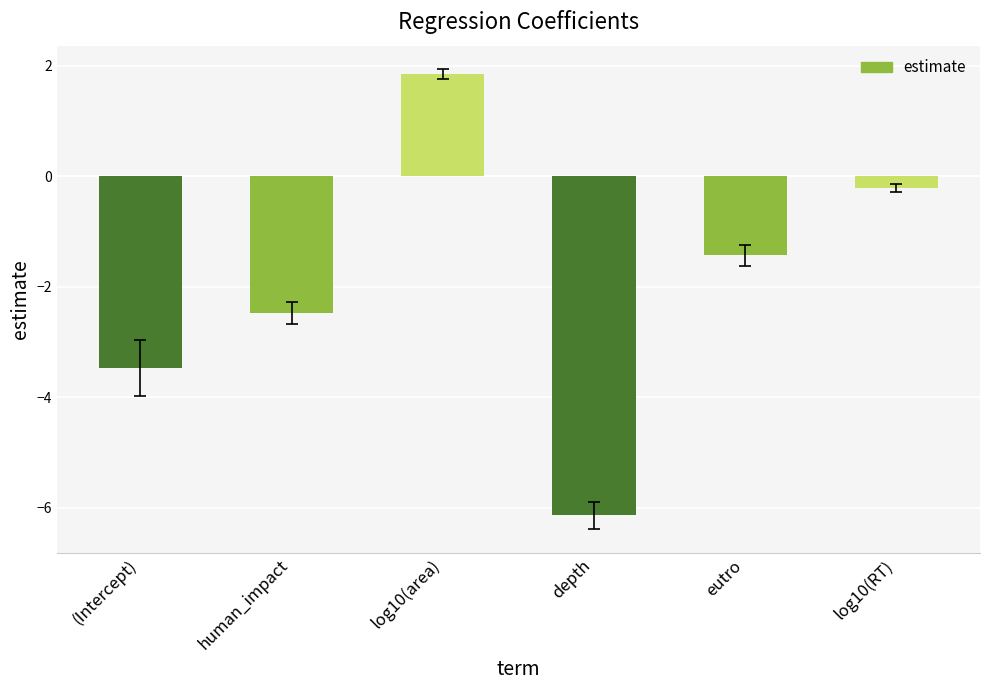

How many values are below zero?

5